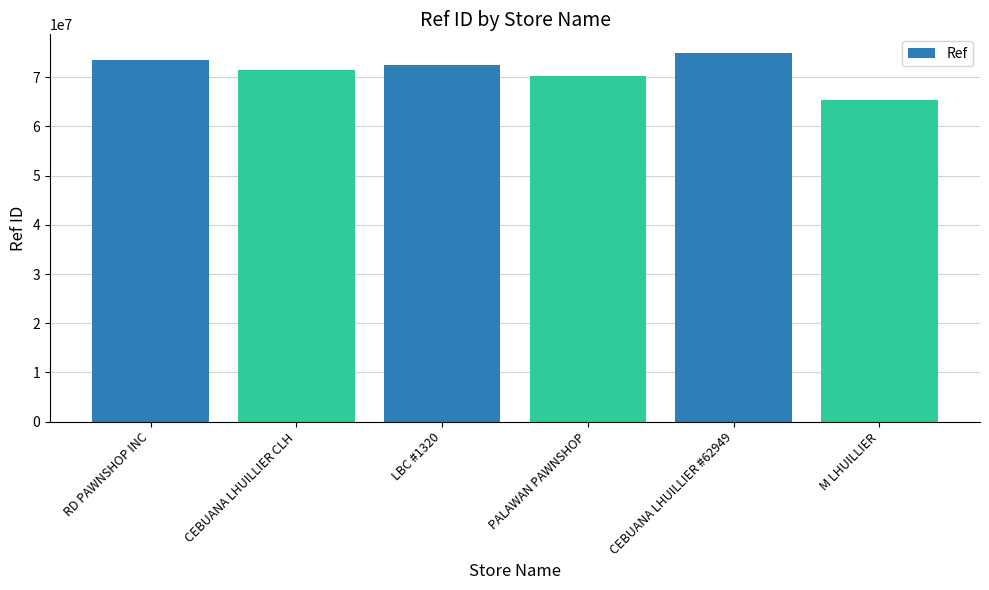

Read the value at PALAWAN PAWNSHOP, to the nearest 50.

70260200